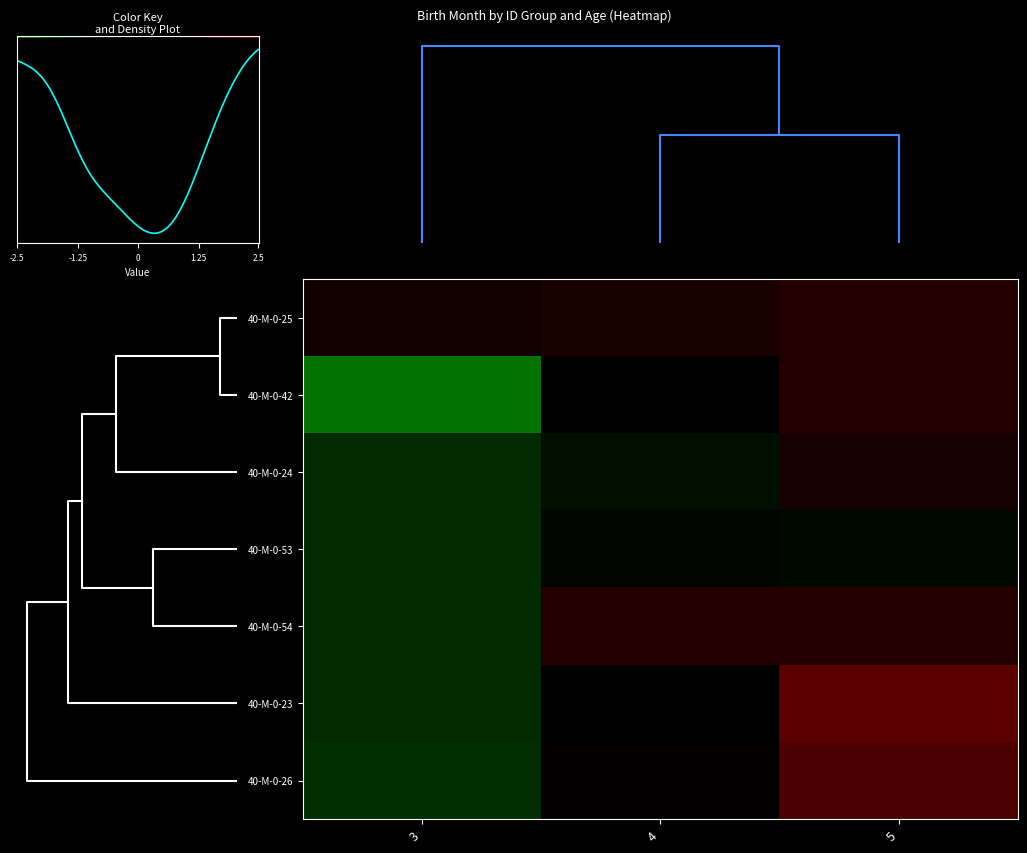

Which series has the largest range (max minus min)?

40-M-0-42